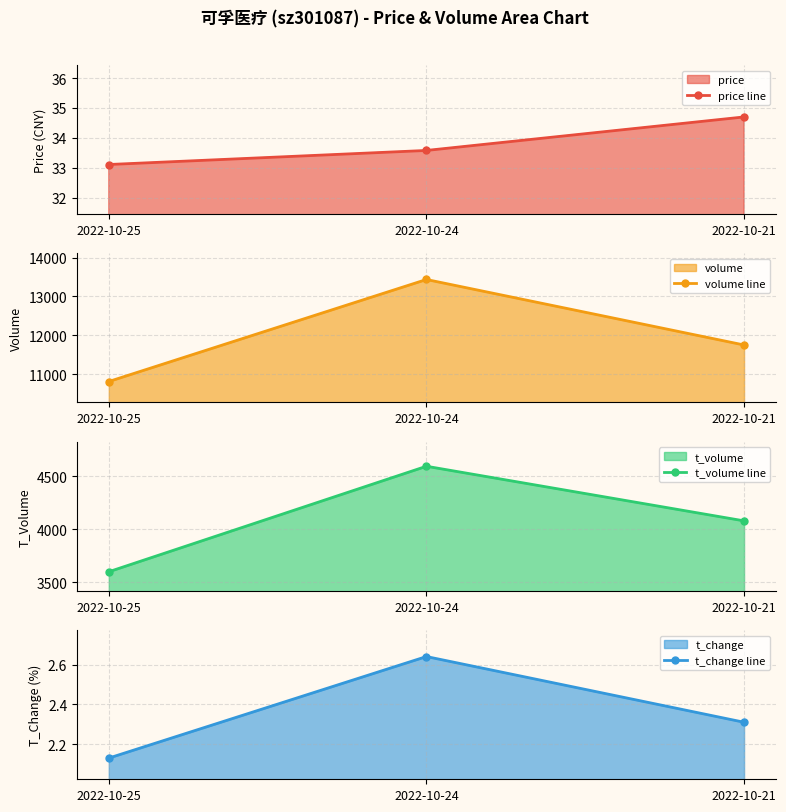

Reading right to left, extract all data points from this chart.

price line: 2022-10-21=34.7	2022-10-24=33.6	2022-10-25=33.1
volume line: 2022-10-21=11749.0	2022-10-24=13438.0	2022-10-25=10807.0
t_volume line: 2022-10-21=4079.0	2022-10-24=4593.0	2022-10-25=3600.0
t_change line: 2022-10-21=2.3	2022-10-24=2.6	2022-10-25=2.1